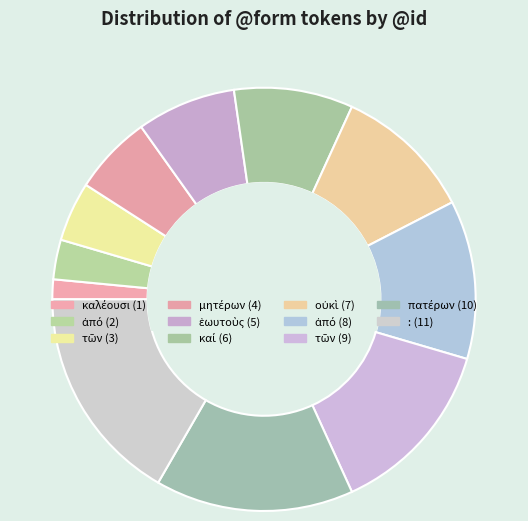

Count the number of slices in the pie.

11